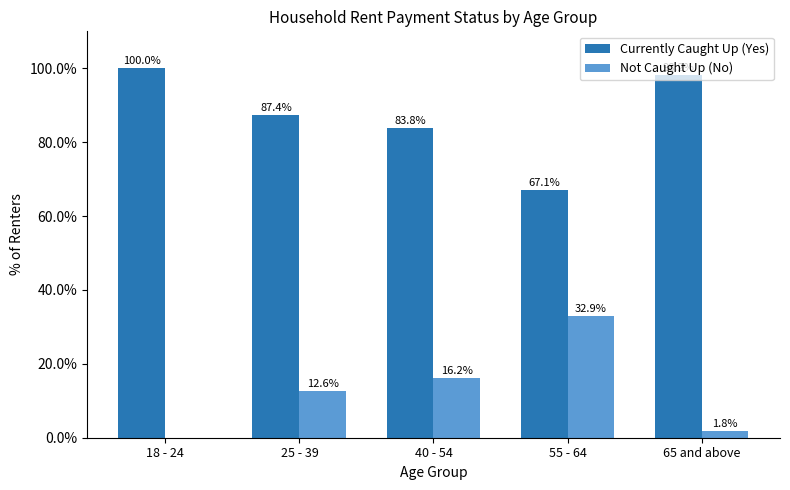

Are the bars horizontal?

No